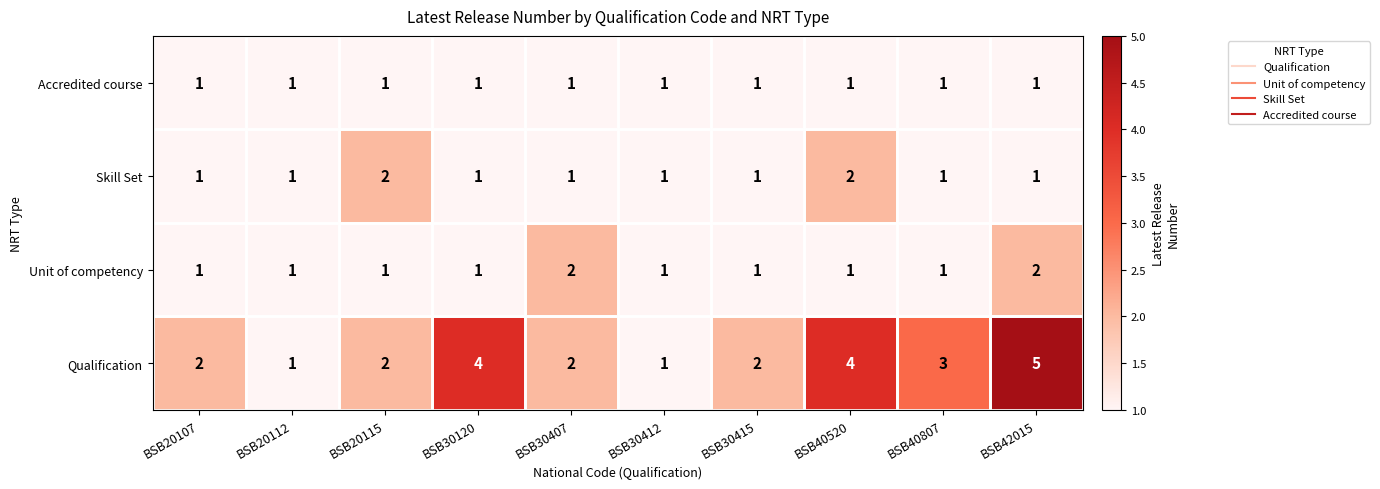

Which series has the largest total across all categories?

Qualification